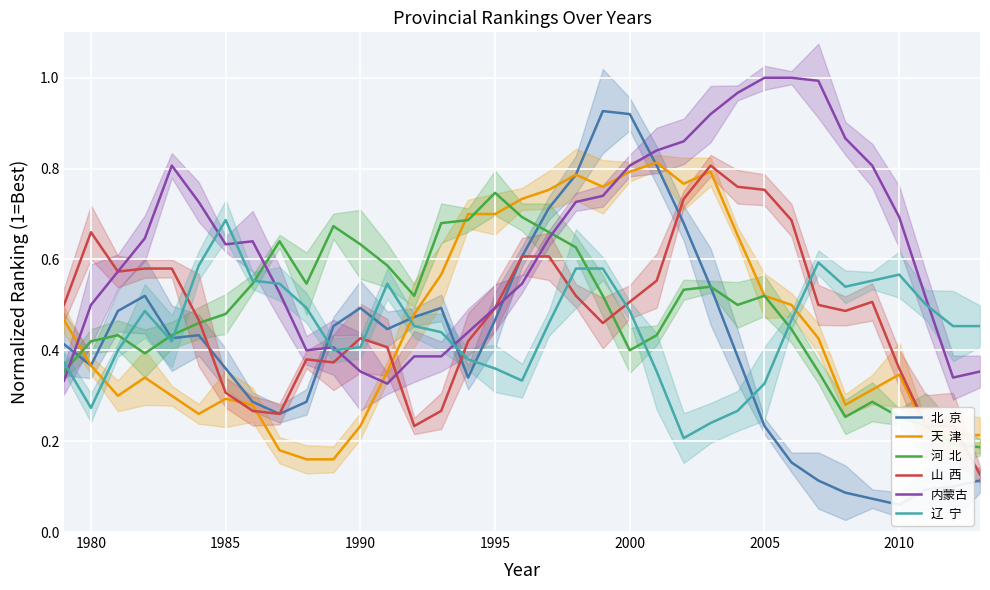

What is the minimum value shown in the chart?

0.1